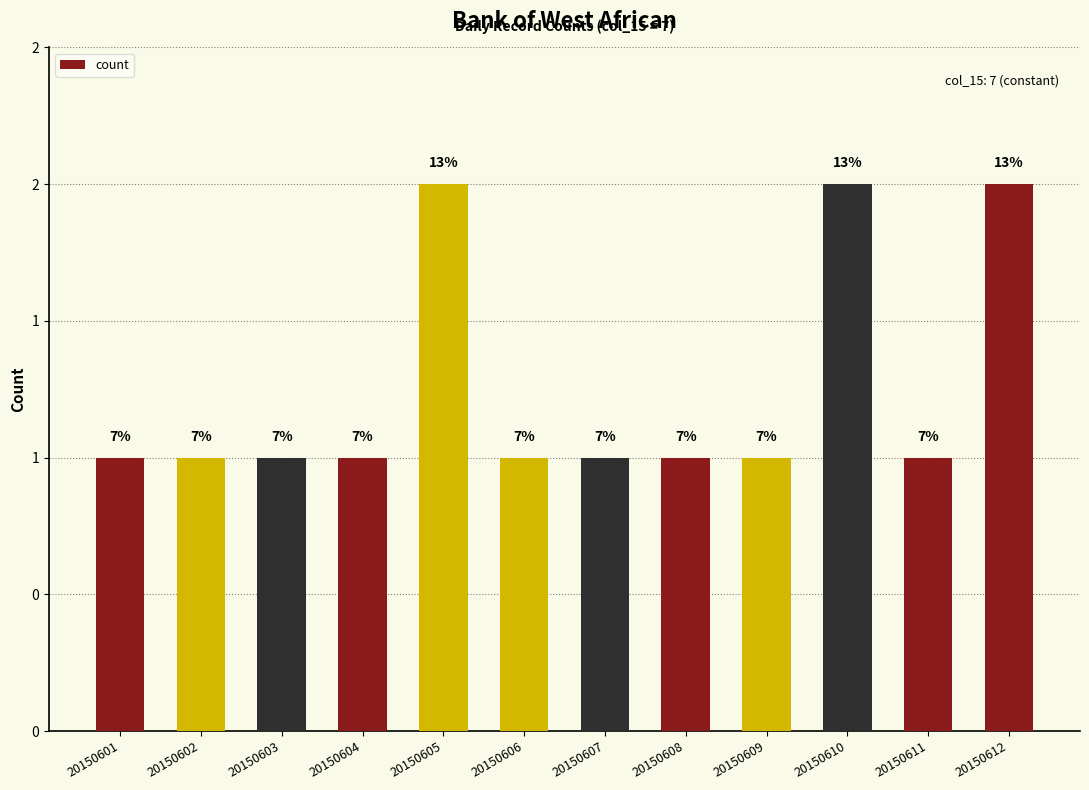

Which has a higher value, 20150610 or 20150606?

20150610